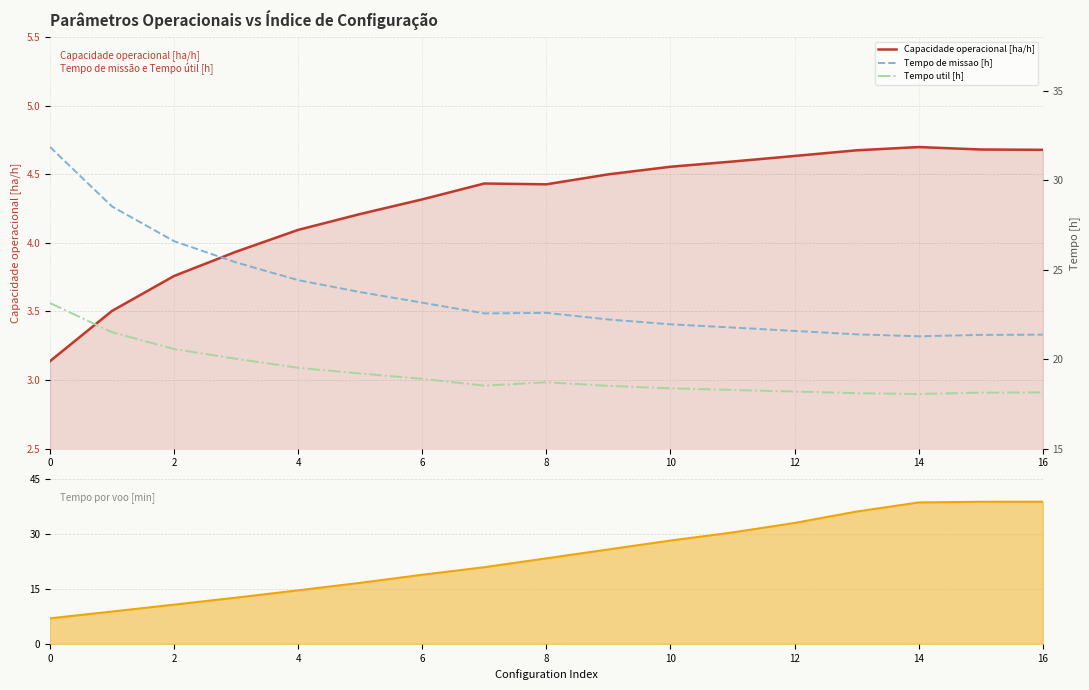

The Capacidade operacional [ha/h] series shows 4.1 at 4. True or false?

True